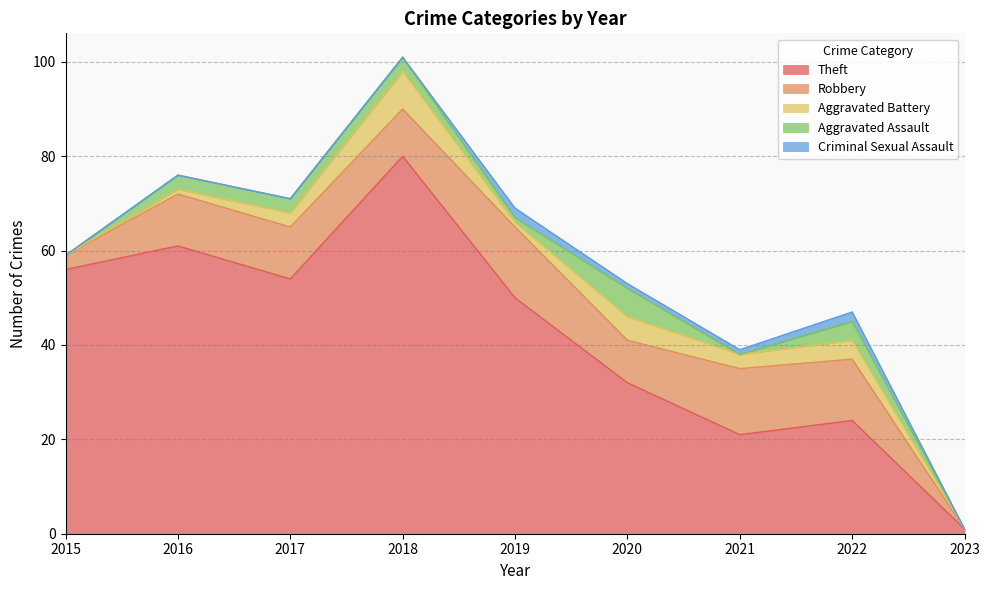

What are all the series names shown in the legend?

Theft, Robbery, Aggravated Battery, Aggravated Assault, Criminal Sexual Assault